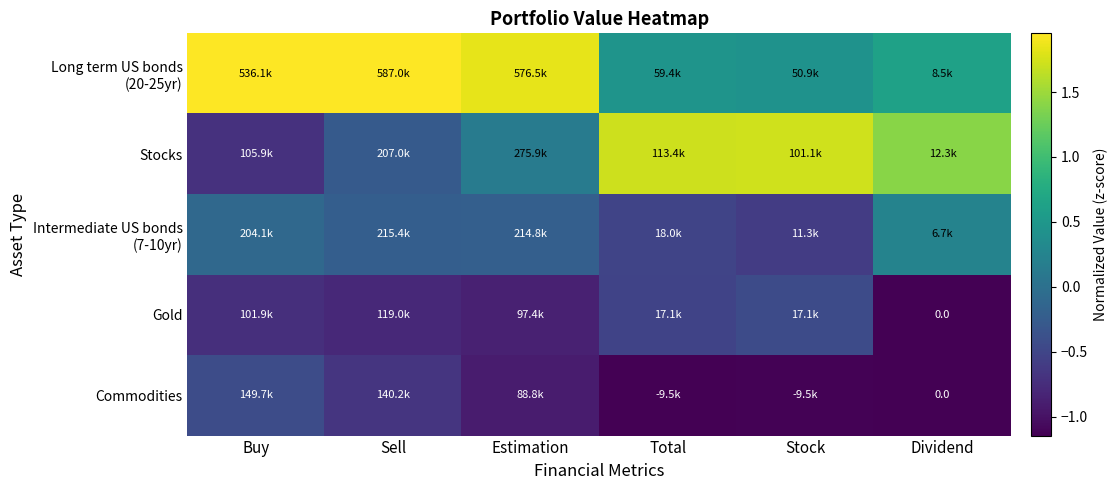

Which series has the largest total across all categories?

Long term US bonds (20-25yr)